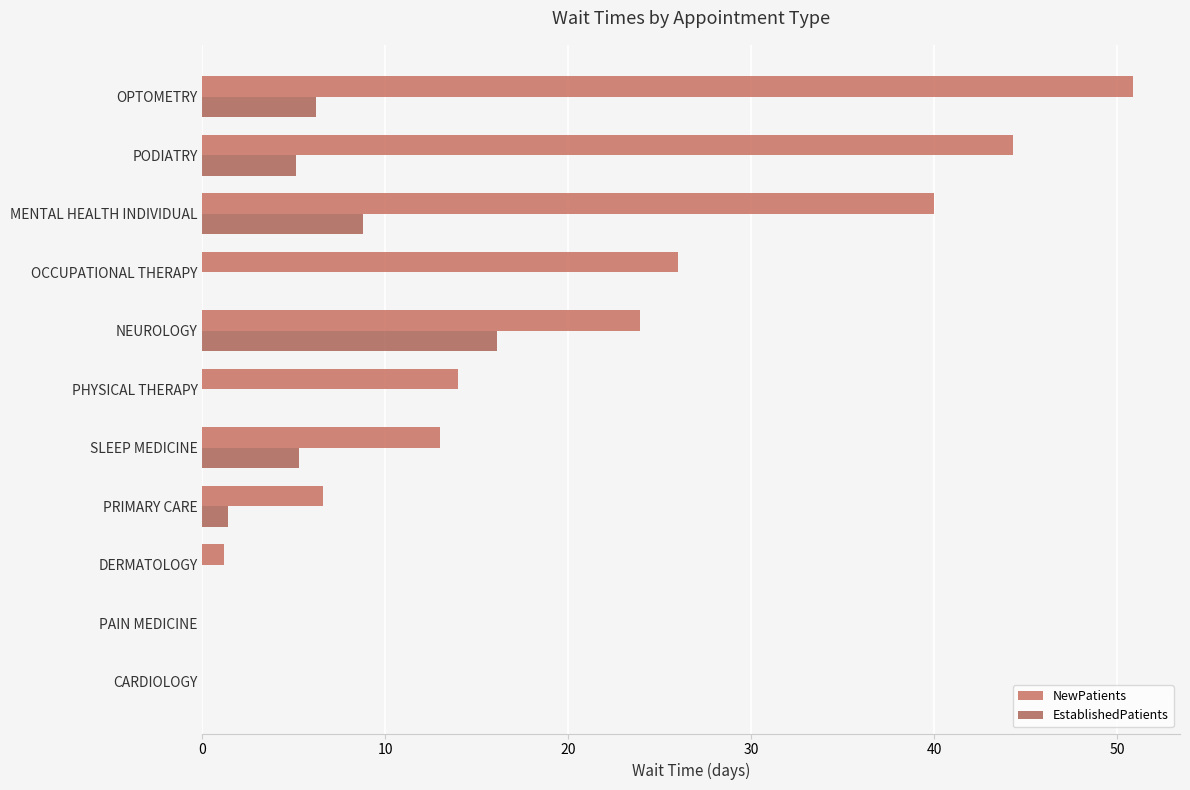

What is the approximate value of EstablishedPatients at SLEEP MEDICINE?

5.3